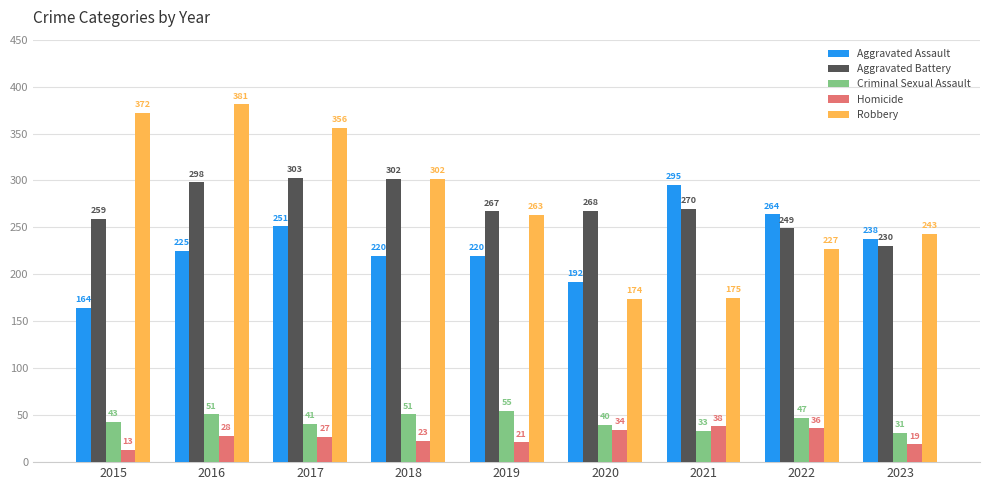

Which label corresponds to the largest value in the chart?

2016